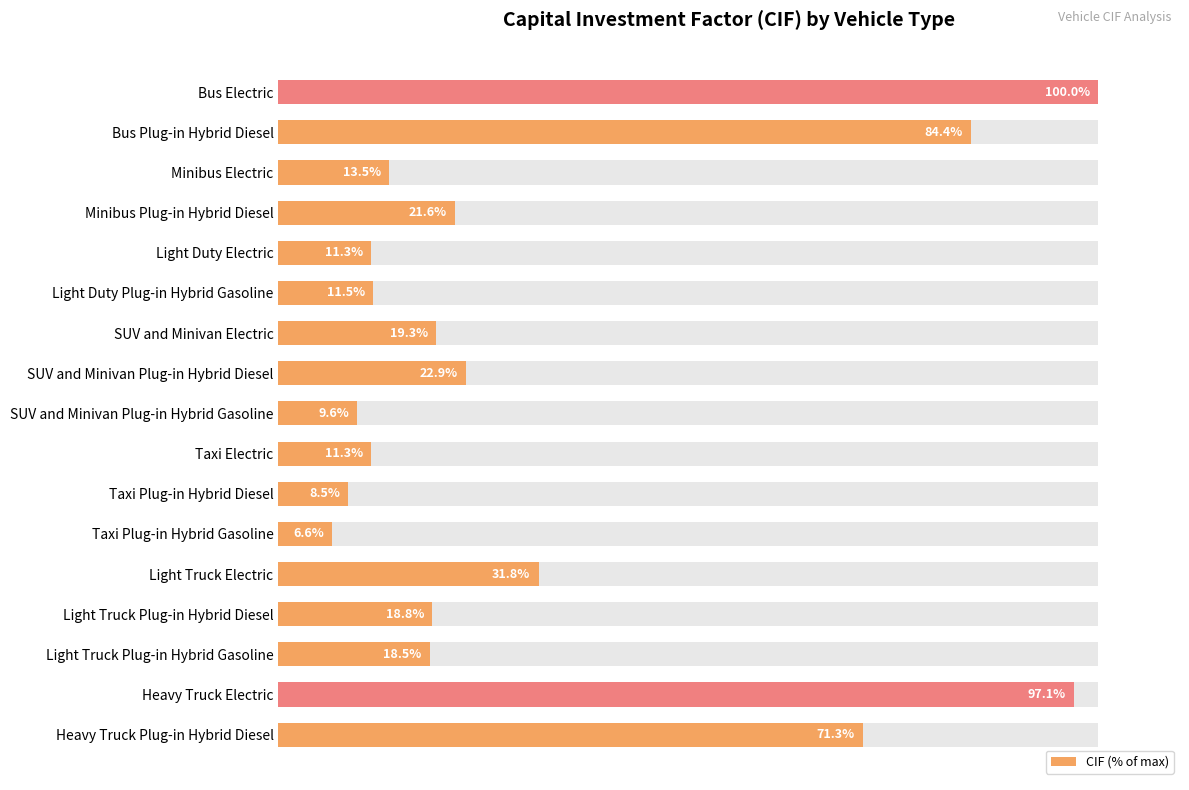

How many categories are shown in the chart?

17